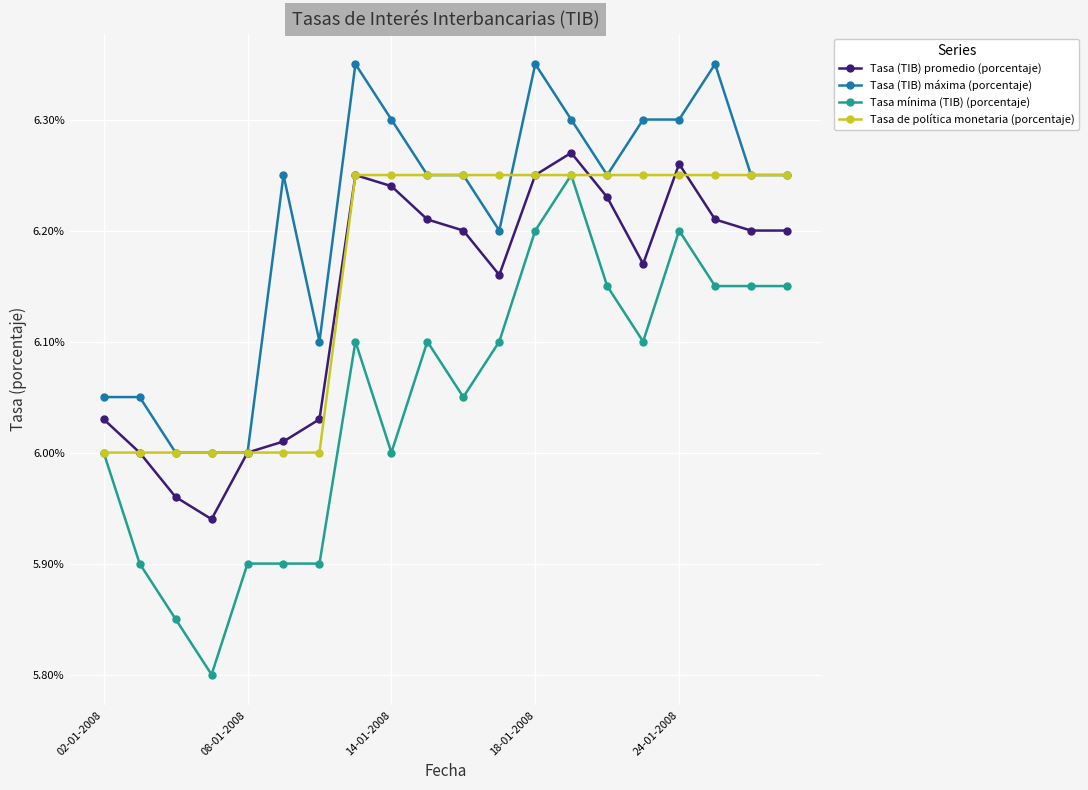

Which series has the widest spread of values?

Tasa mínima (TIB) (porcentaje)